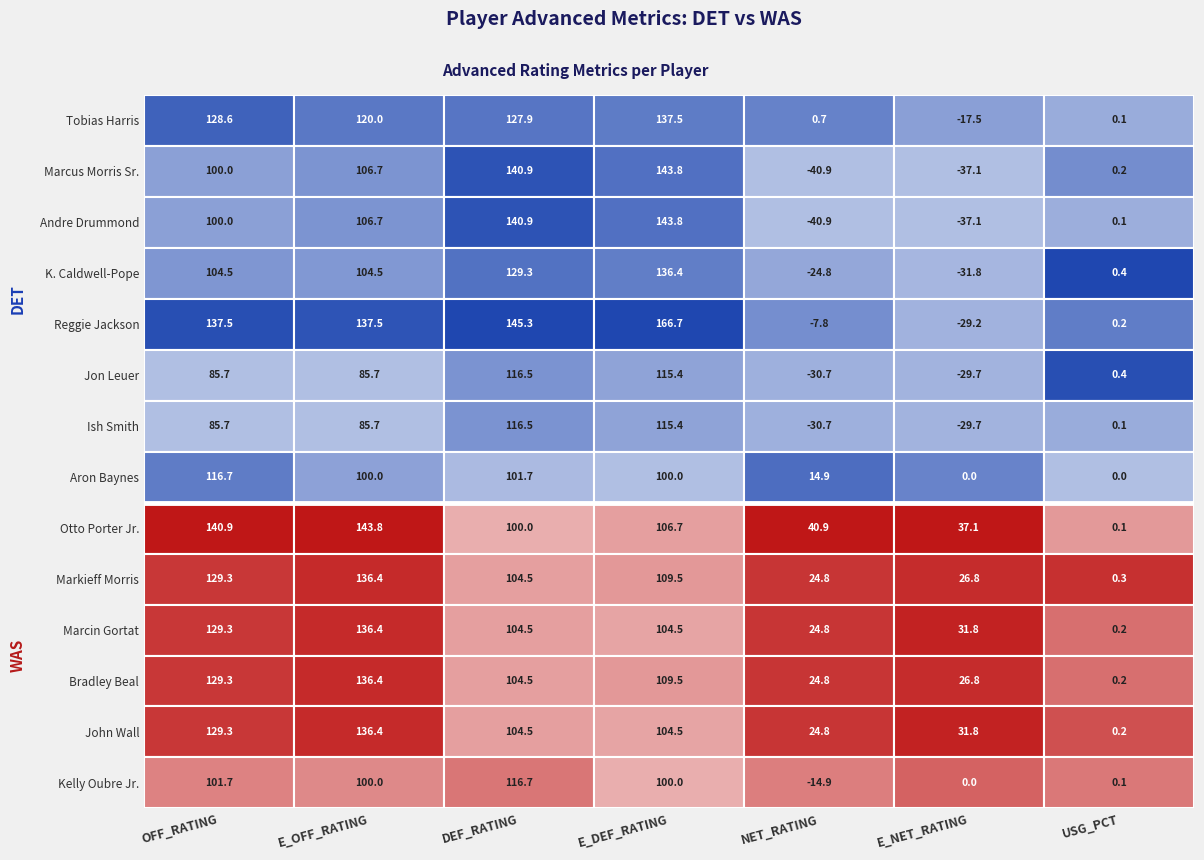

What is the average value of the Markieff Morris series?

75.9